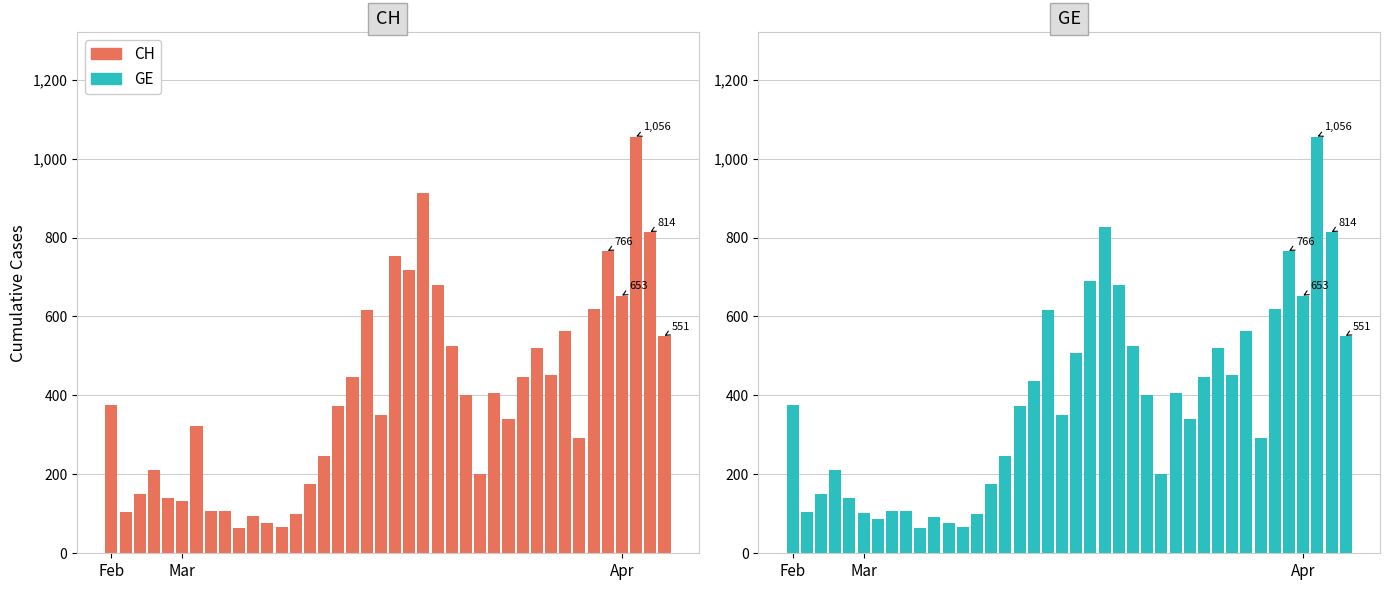

Which series has the largest range (max minus min)?

CH